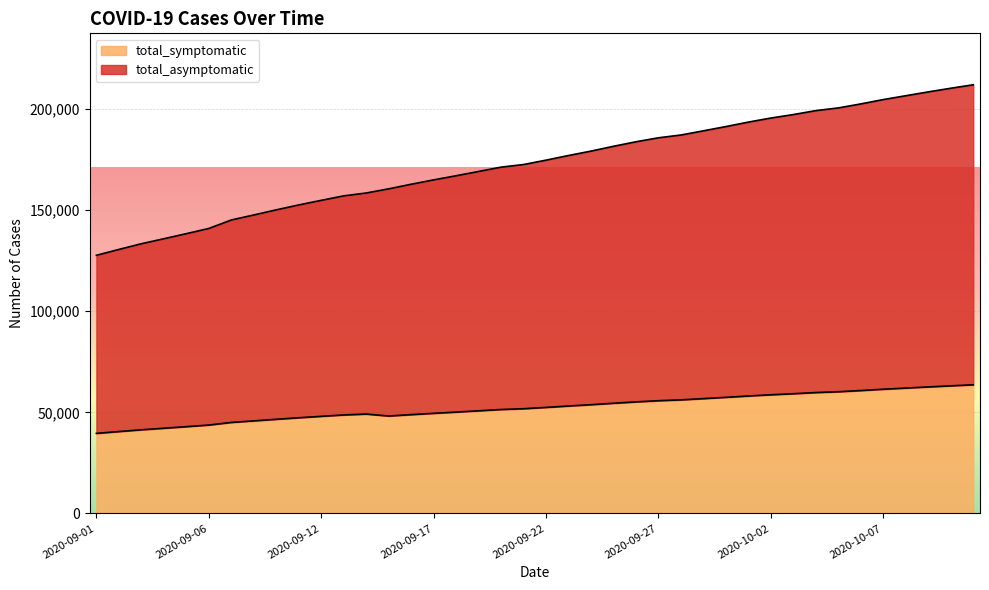

What is the highest value of the total_symptomatic series?

63619